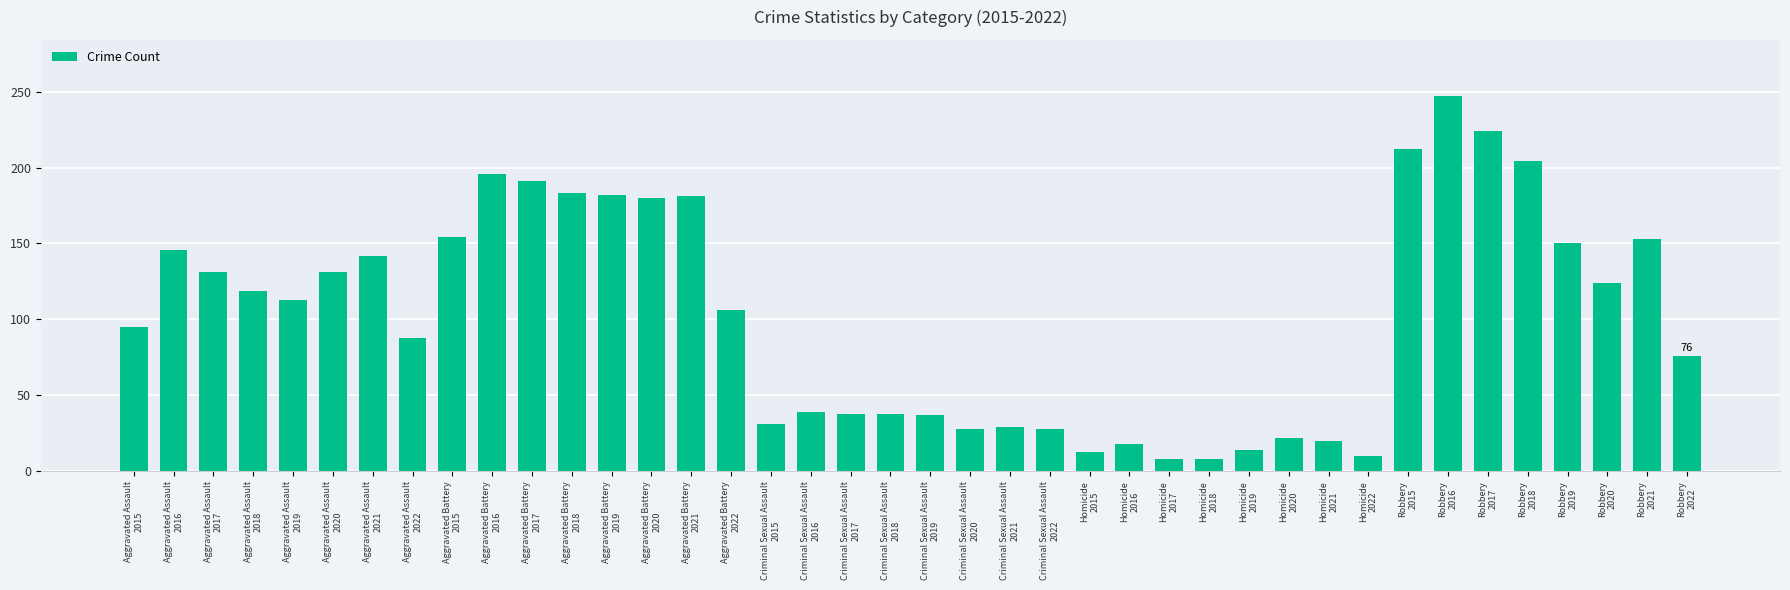

What is the smallest value displayed?

8